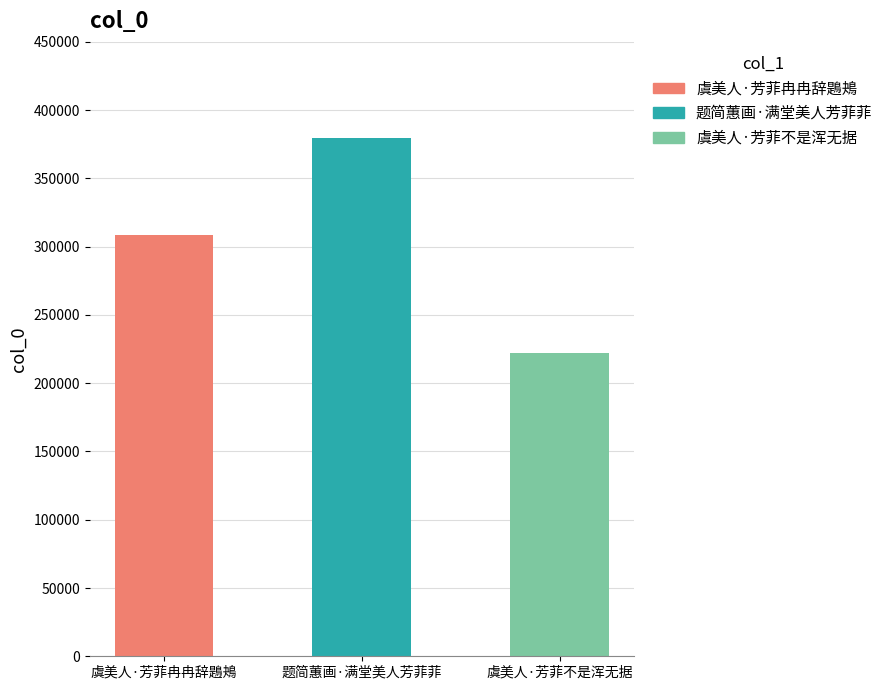

What is the label of the 1st bar from the left?

虞美人·芳菲冉冉辞鶗鴂